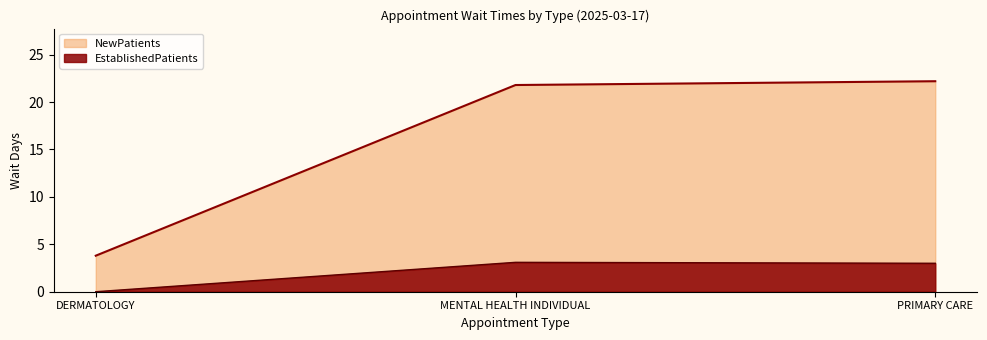

What are all the series names shown in the legend?

NewPatients, EstablishedPatients